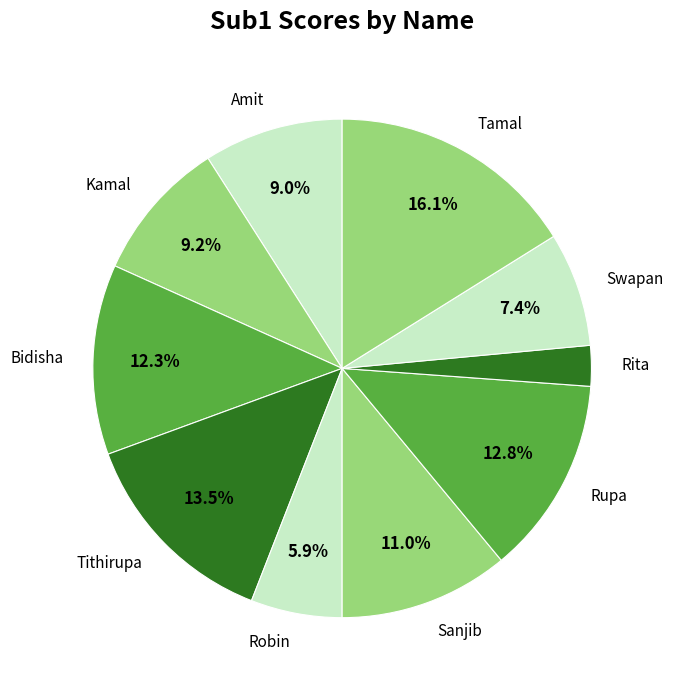

Which has a higher value, Tithirupa or Kamal?

Tithirupa